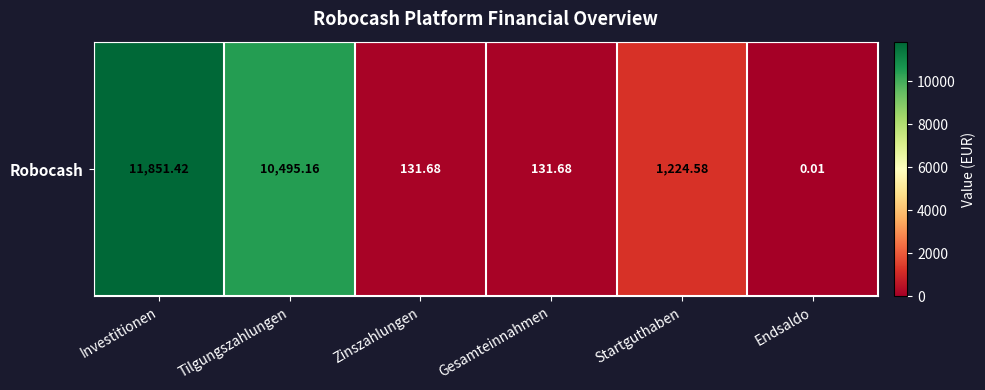

How many distinct data groups are displayed?

1